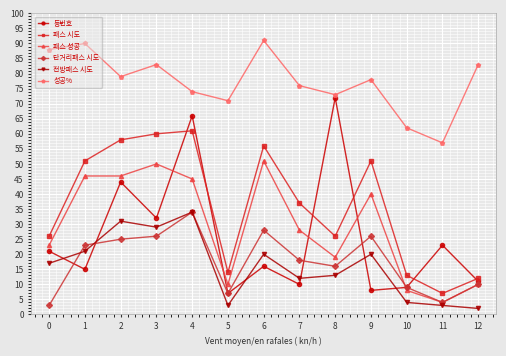

At which label does 성공% first exceed 78?

0